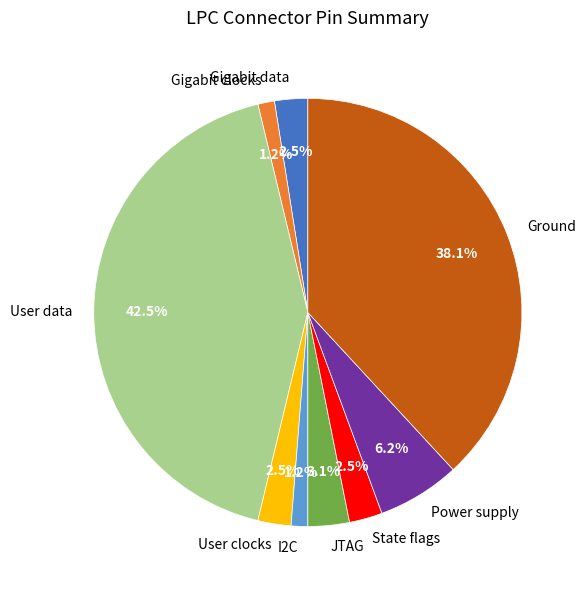

How many segments does this pie chart have?

9